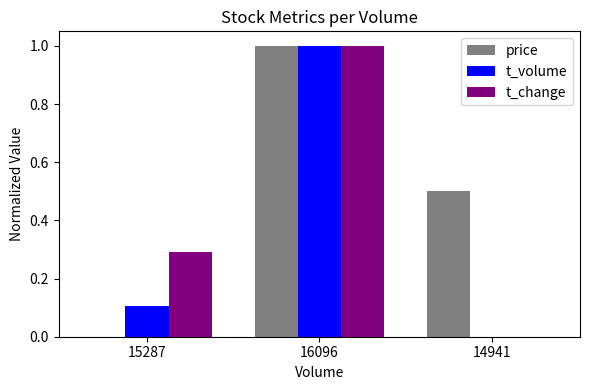

What is the greatest value displayed?

1.0